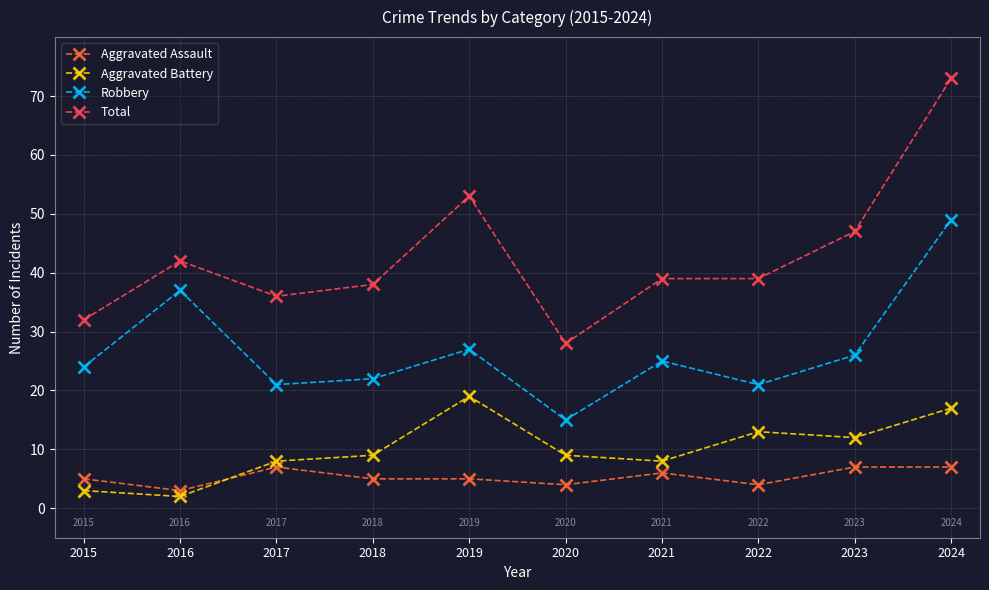

List the series in order of their peak value, highest first.

Total, Robbery, Aggravated Battery, Aggravated Assault